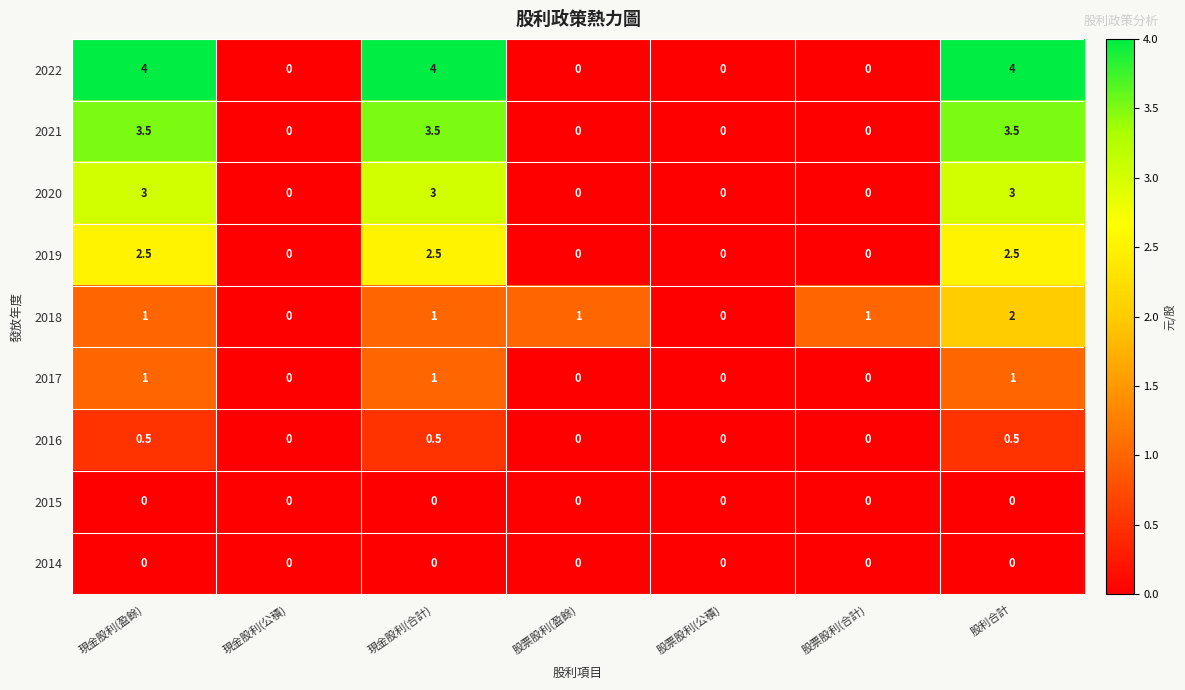

Is it true that 2014 equals 0.0 at 股利合計?

True